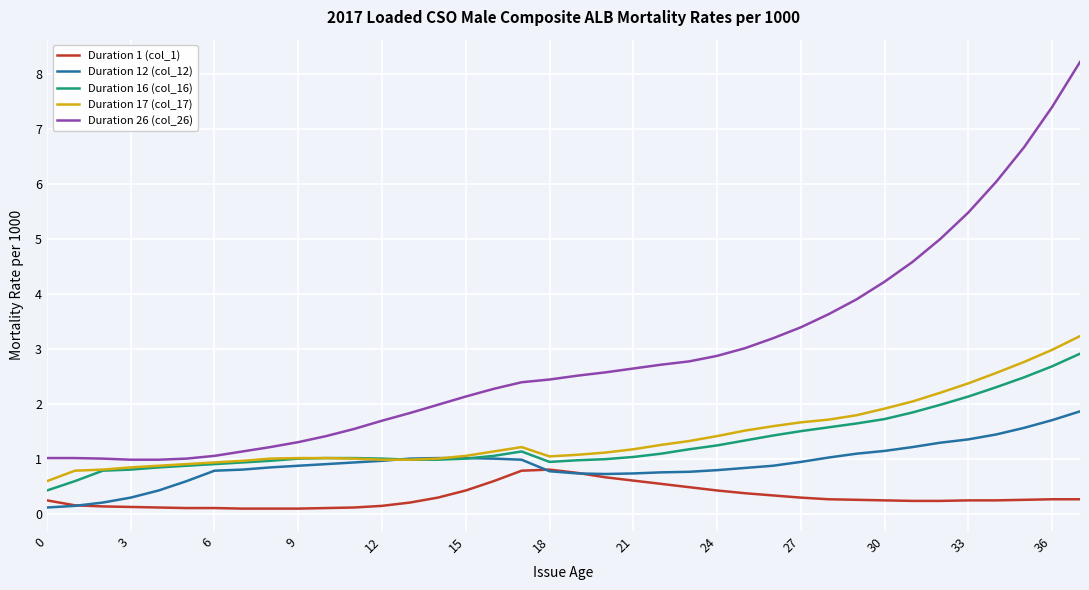

Which series has the largest total across all categories?

Duration 26 (col_26)